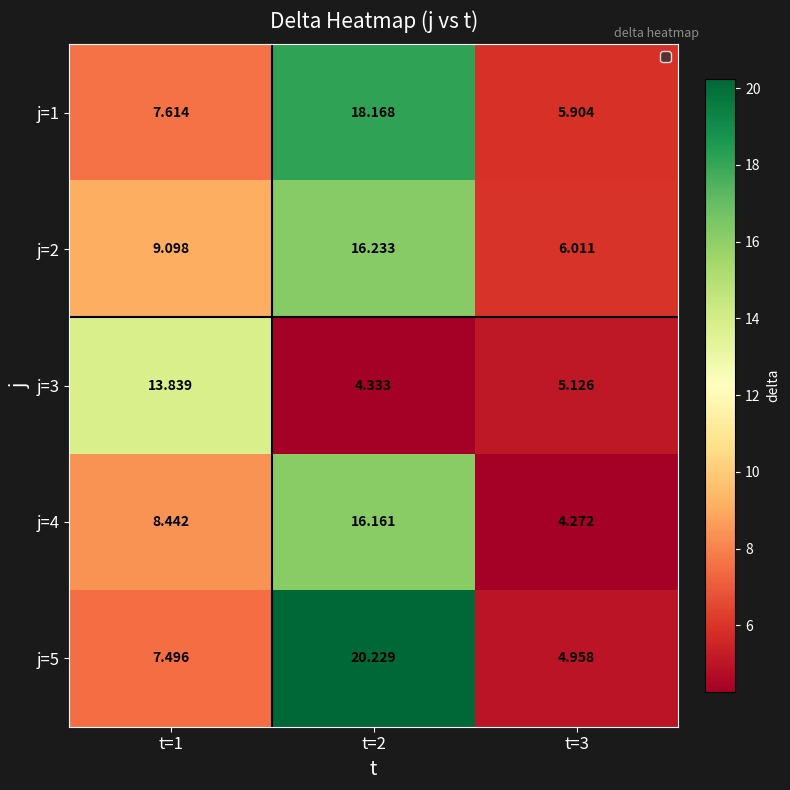

Is the value of j=3 at t=3 greater than the value of j=2 at t=3?

No